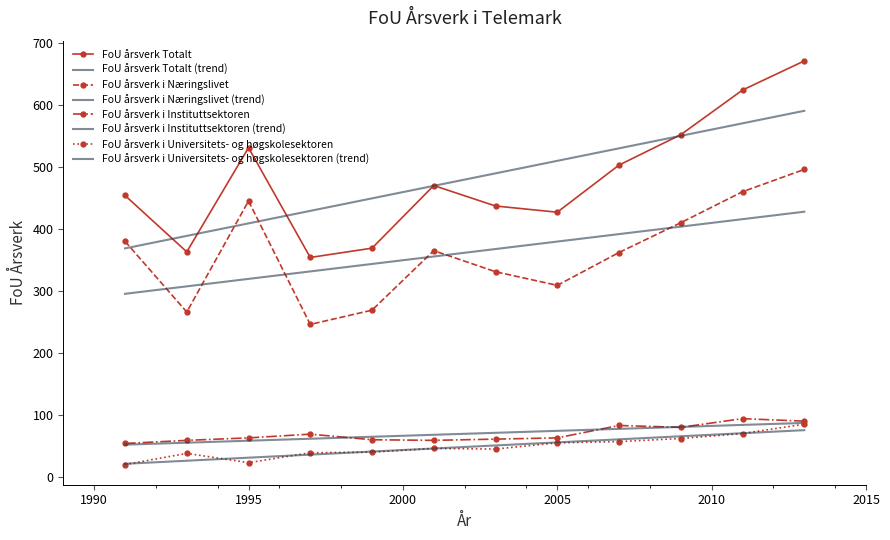

Where is the first local maximum for FoU årsverk i Instituttsektoren?

1997